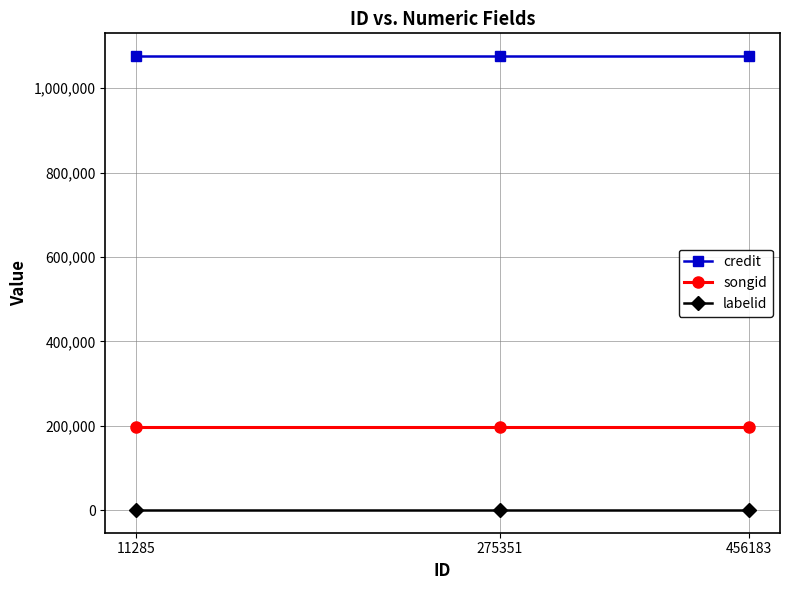

What is the average value of the labelid series?

377